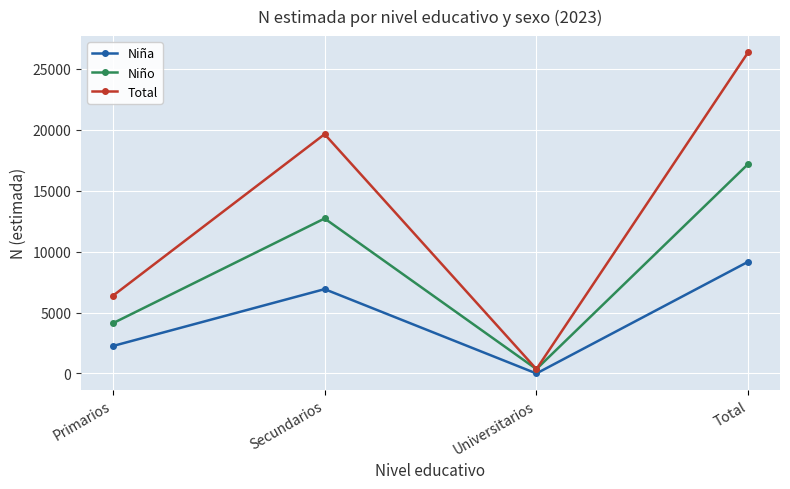

List the series in order of their overall mean, highest first.

Total, Niño, Niña